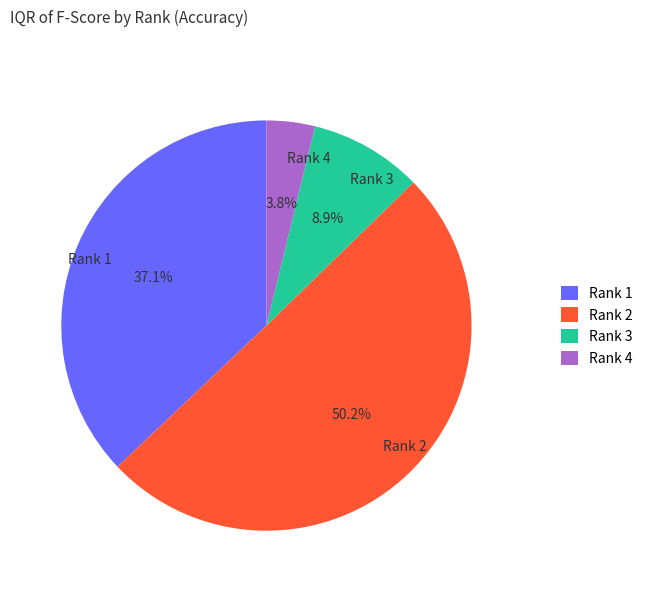

Approximately how many times larger is the value at Rank 4 compared to Rank 3?

0.4